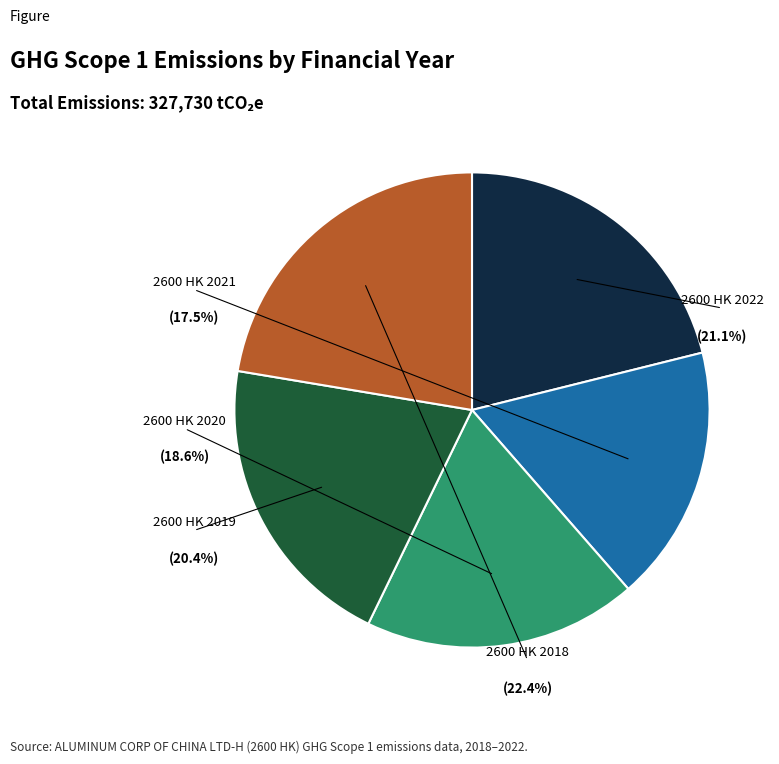

Rank the categories by value from lowest to highest.

2600 HK 2021, 2600 HK 2020, 2600 HK 2019, 2600 HK 2022, 2600 HK 2018